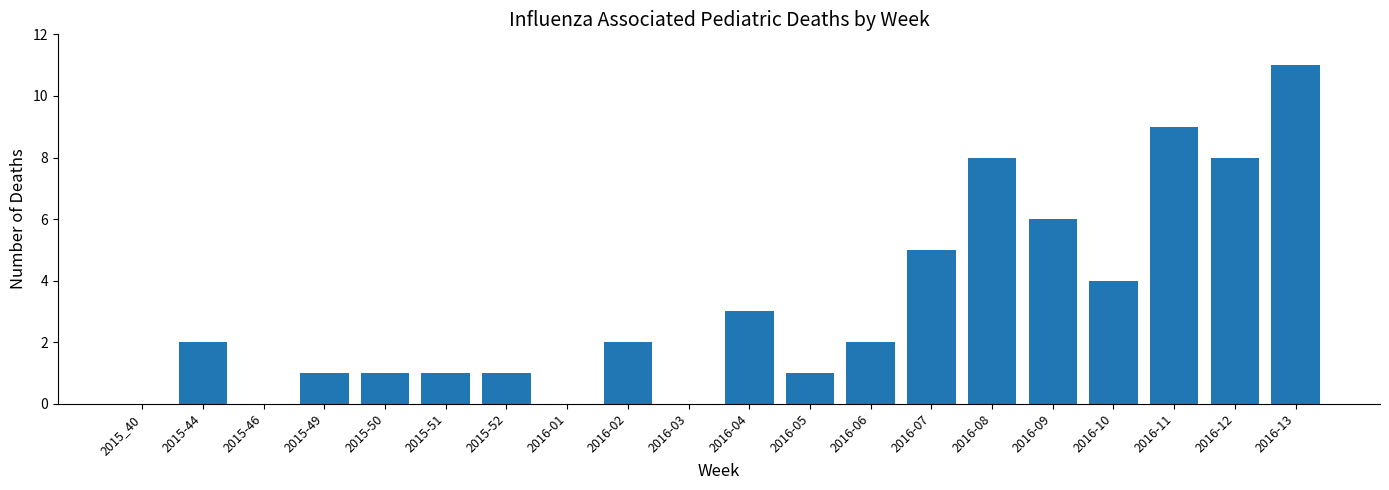

Where is the data nearest to the value 5?

2016-07